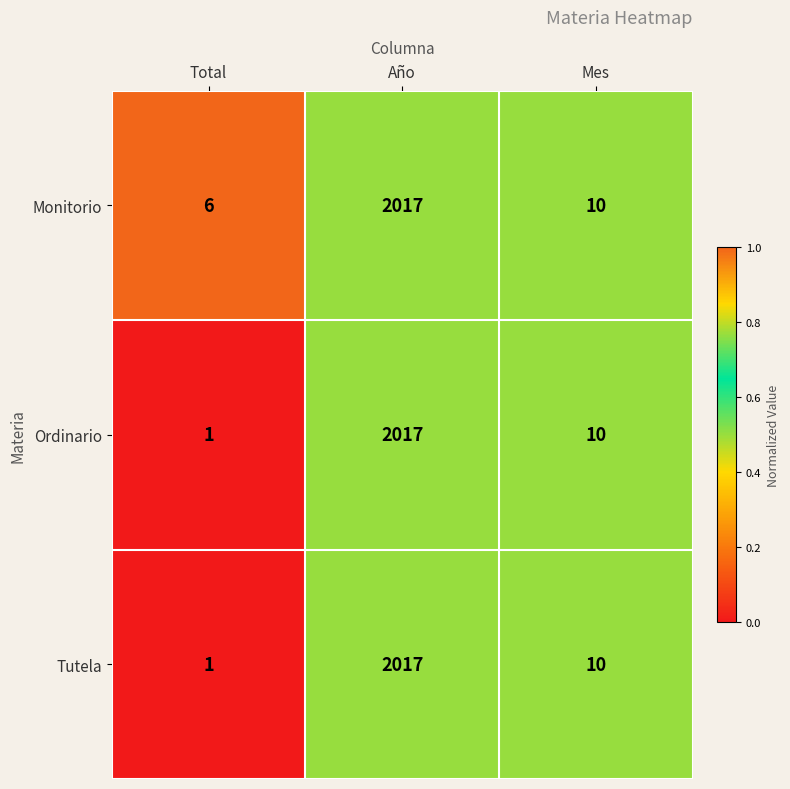

Is it true that Ordinario equals 2017 at Año?

True